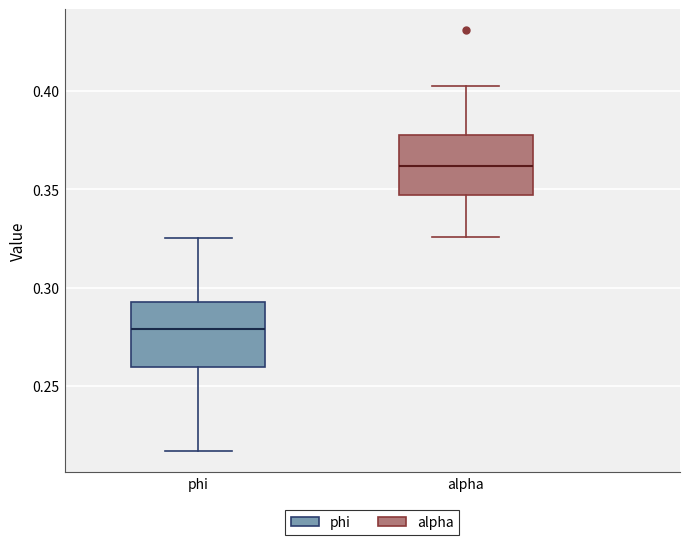

Where does the upper whisker of the box for alpha end on the y-axis? The values are not printed on the chart, so give them approximately, as read against the axis.

0.400